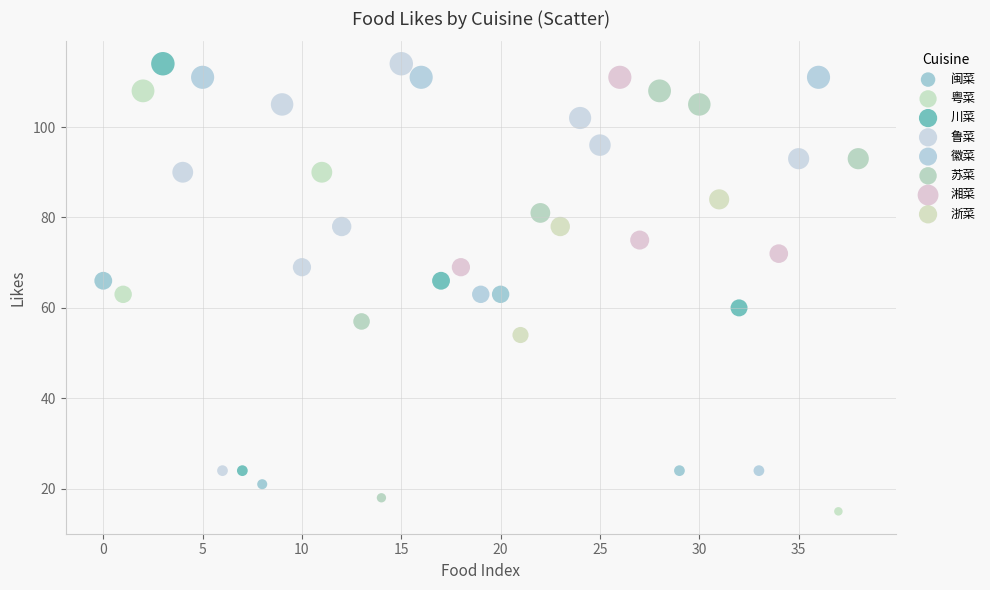

Which series contains the lowest Y value?

粤菜